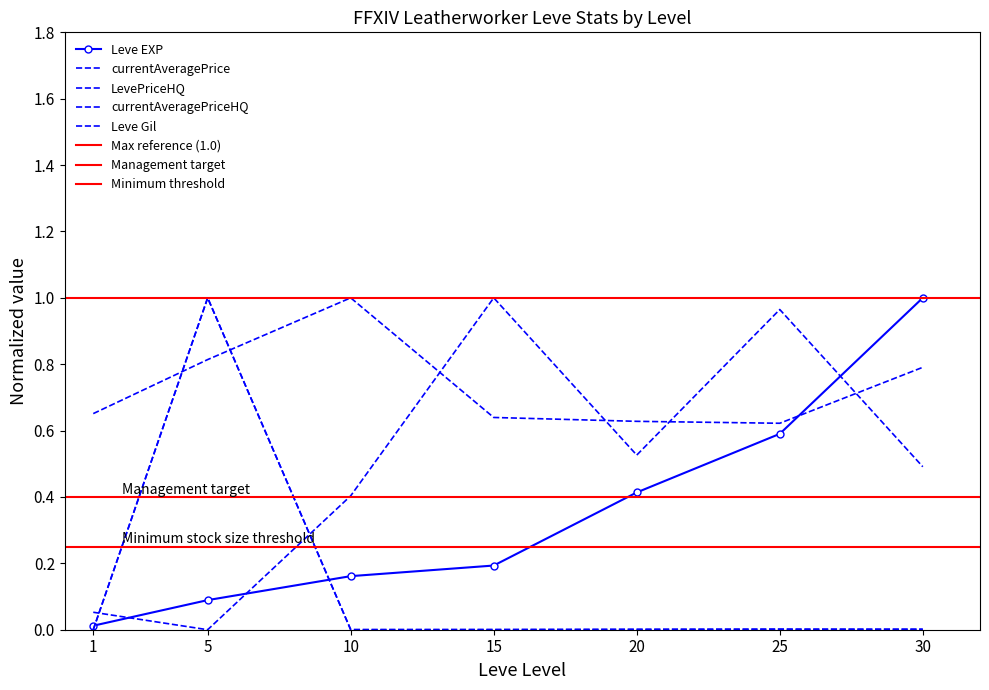

Is the value of currentAveragePrice at 20 greater than the value of Leve EXP at 30?

No